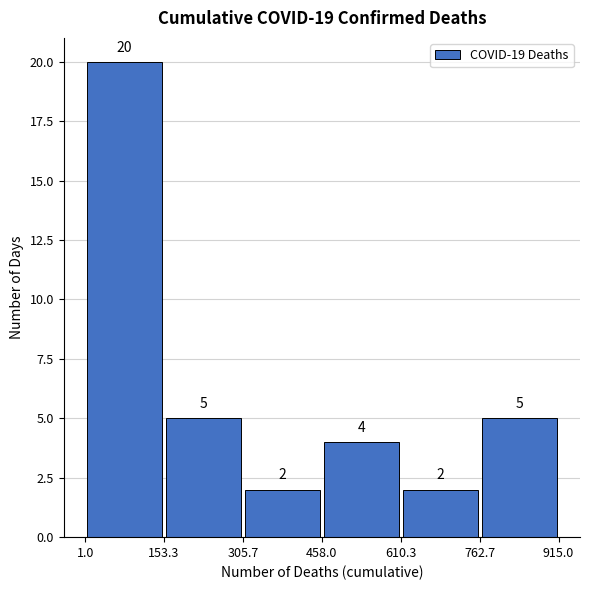

What is the height of the bar covering 458.0 to 610.3 on the x-axis?

4